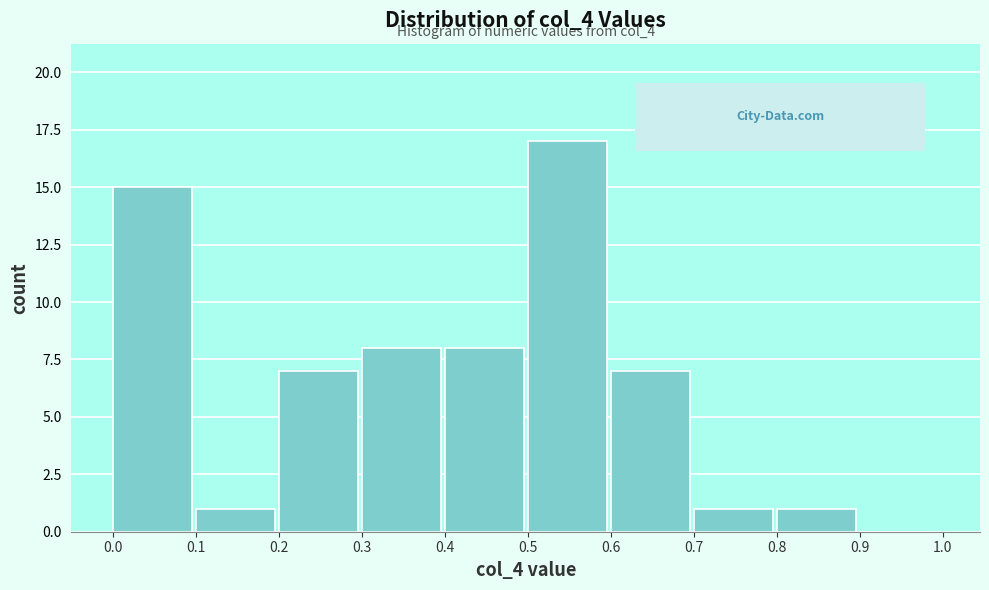

Which range on the x-axis has the tallest bar?

0.5 to 0.6